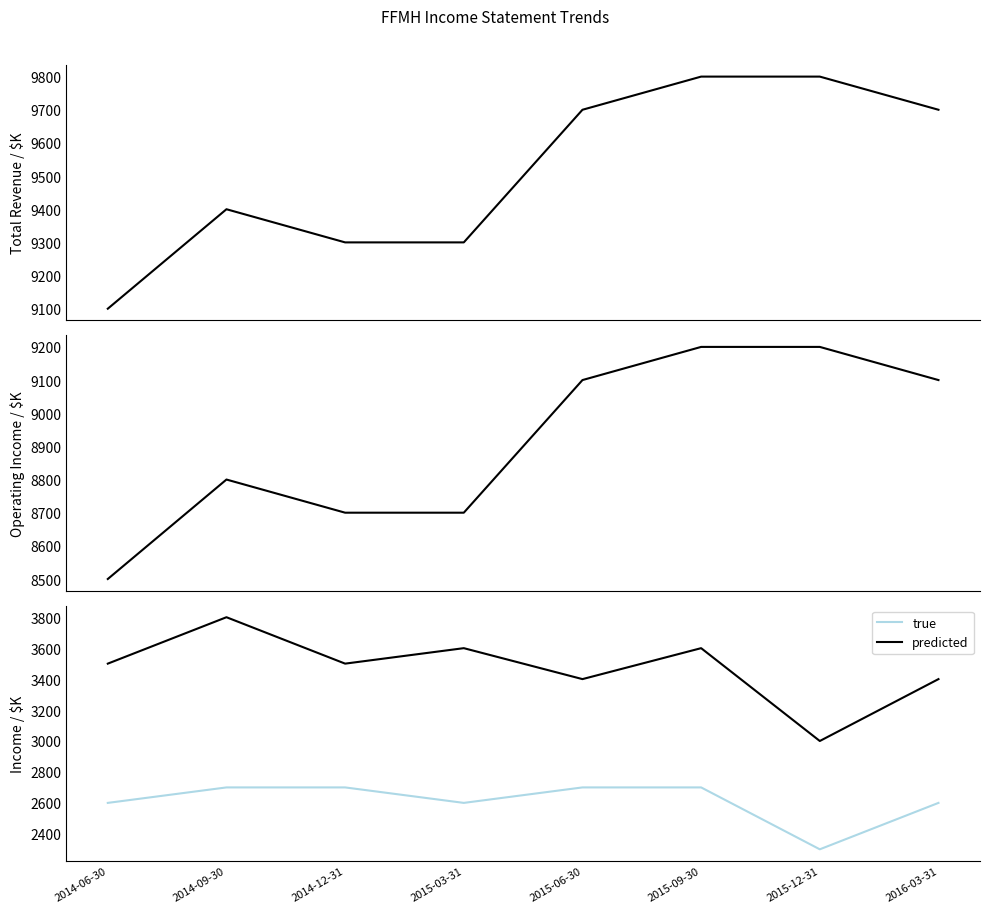

What is the smallest value displayed?

2300